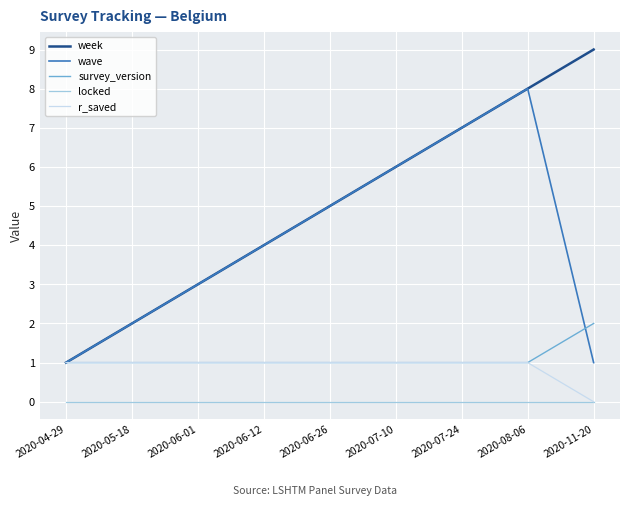

Read the wave value at 2020-06-12.

4